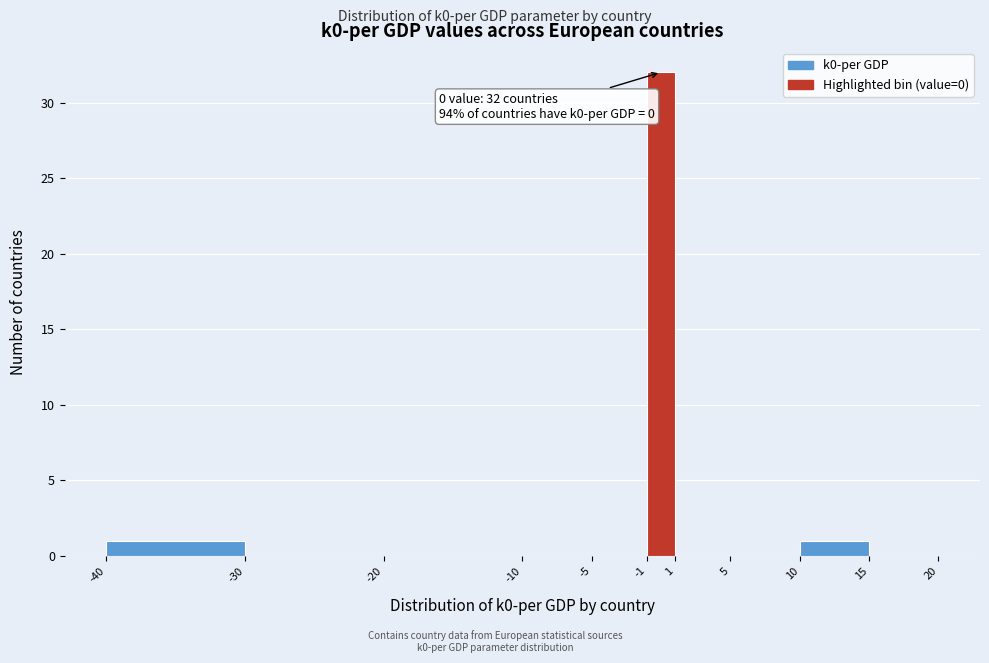

Over which range of the x-axis is the bar tallest?

-1 to 1